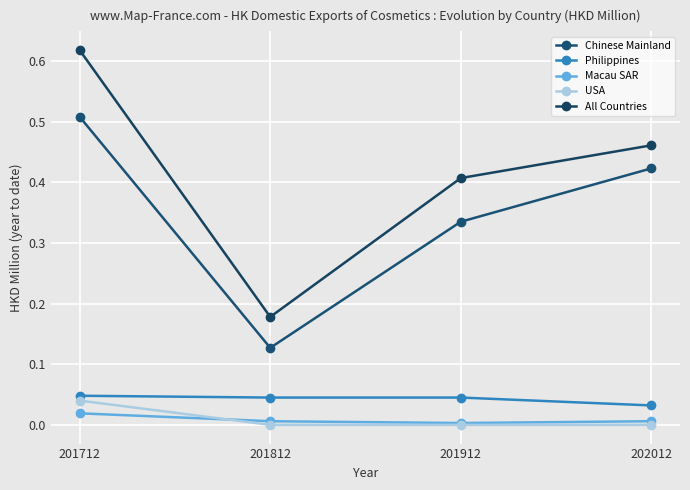

True or false: Philippines and All Countries cross at least once.

False